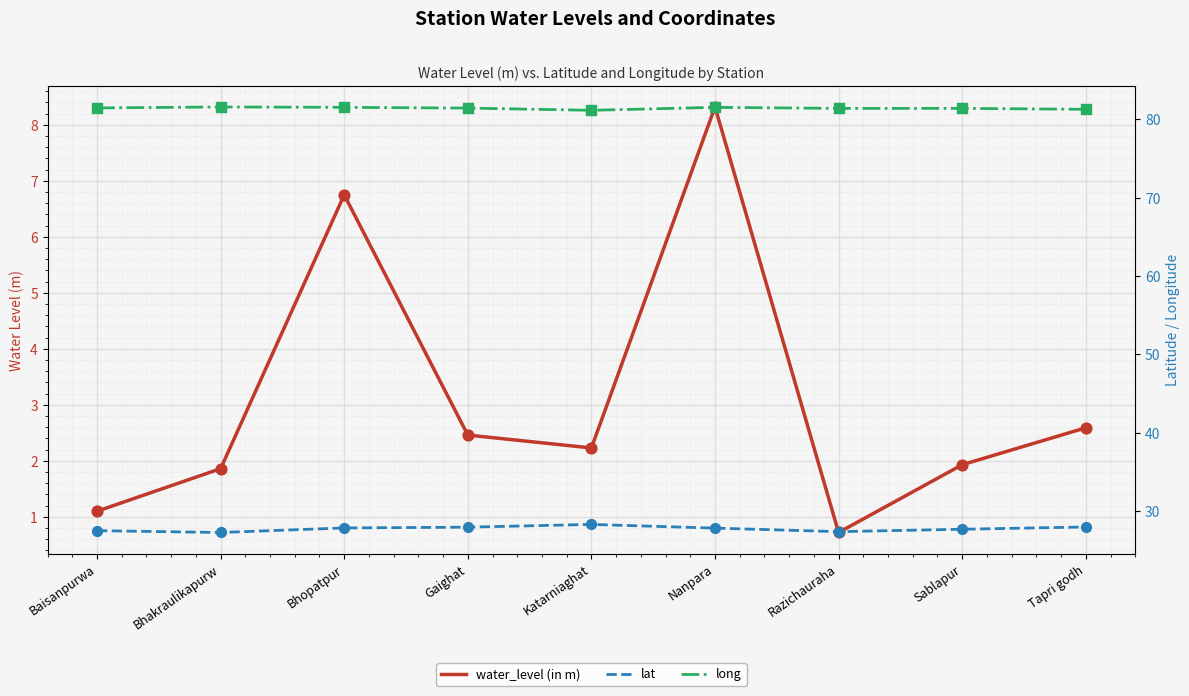

Is the value of long at Gaighat greater than the value of water_level (in m) at Gaighat?

Yes